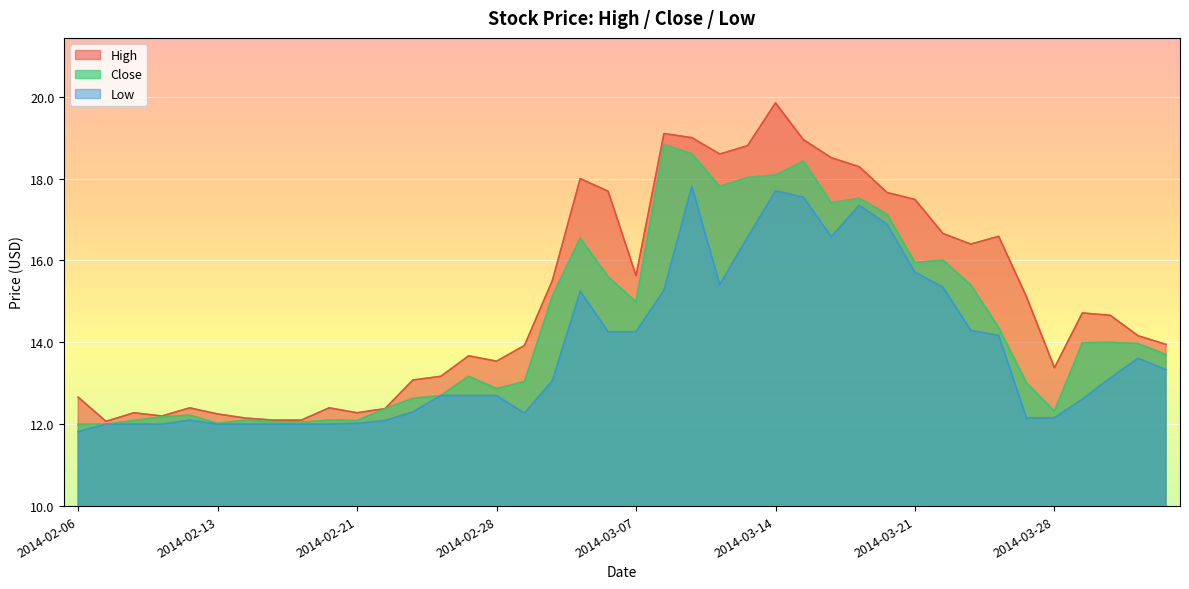

Rank the categories by High value from lowest to highest.

2014-02-07, 2014-02-18, 2014-02-19, 2014-02-14, 2014-02-11, 2014-02-13, 2014-02-10, 2014-02-21, 2014-02-24, 2014-02-12, 2014-02-20, 2014-02-06, 2014-02-25, 2014-02-26, 2014-03-28, 2014-02-28, 2014-02-27, 2014-03-03, 2014-04-03, 2014-04-02, 2014-04-01, 2014-03-31, 2014-03-27, 2014-03-04, 2014-03-07, 2014-03-25, 2014-03-26, 2014-03-24, 2014-03-21, 2014-03-20, 2014-03-06, 2014-03-05, 2014-03-19, 2014-03-18, 2014-03-12, 2014-03-13, 2014-03-17, 2014-03-11, 2014-03-10, 2014-03-14